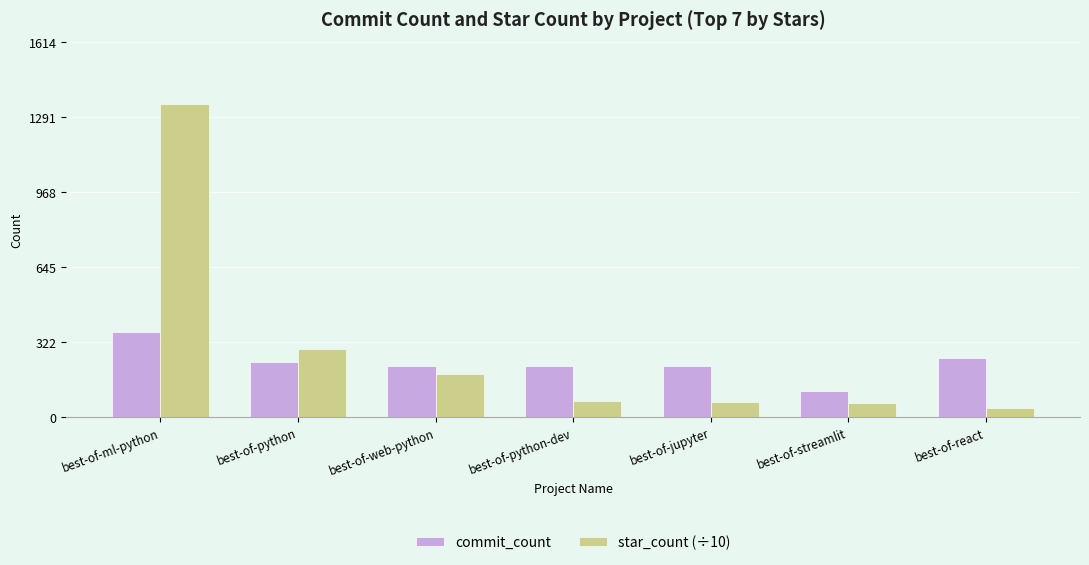

Is it true that commit_count equals 80.1 at best-of-ml-python?

False